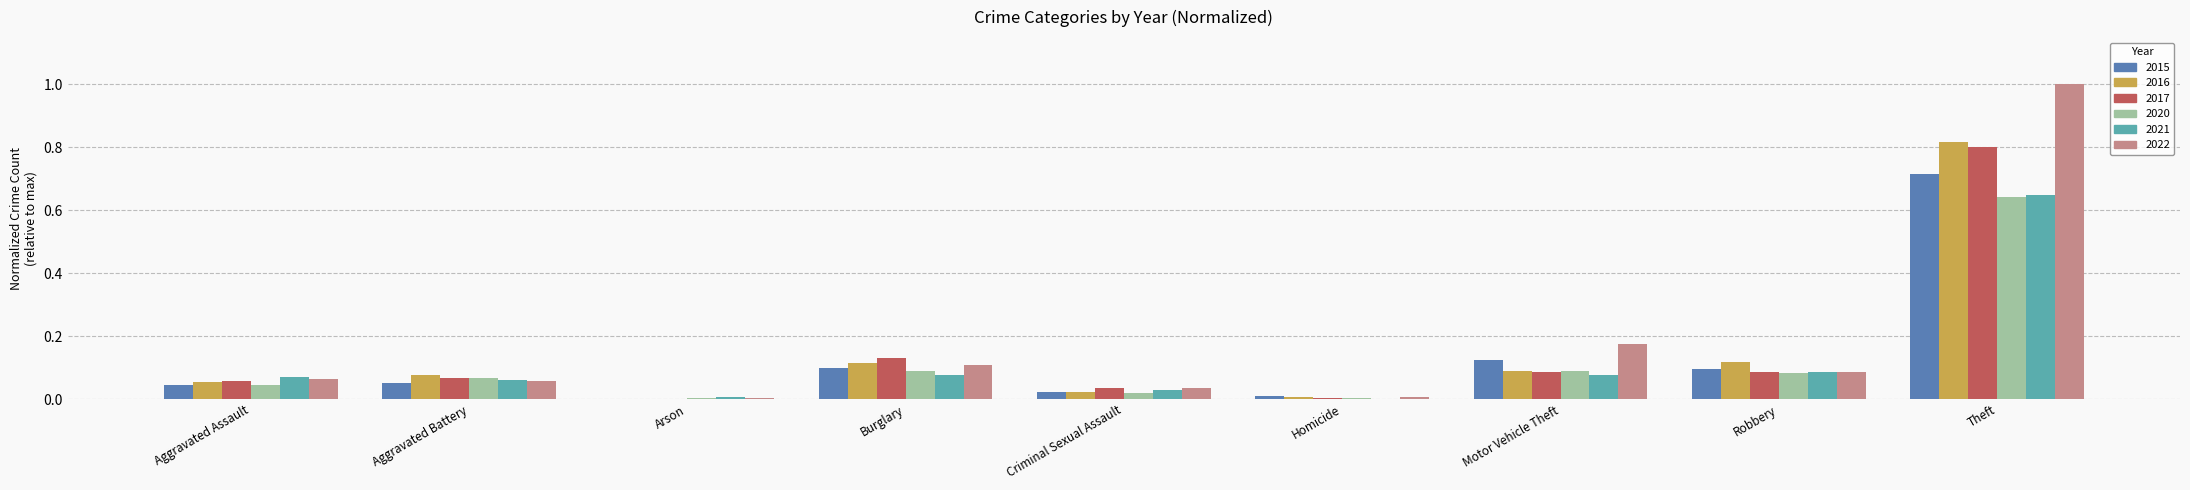

Is it true that 2017 equals 0.1 at Motor Vehicle Theft?

True